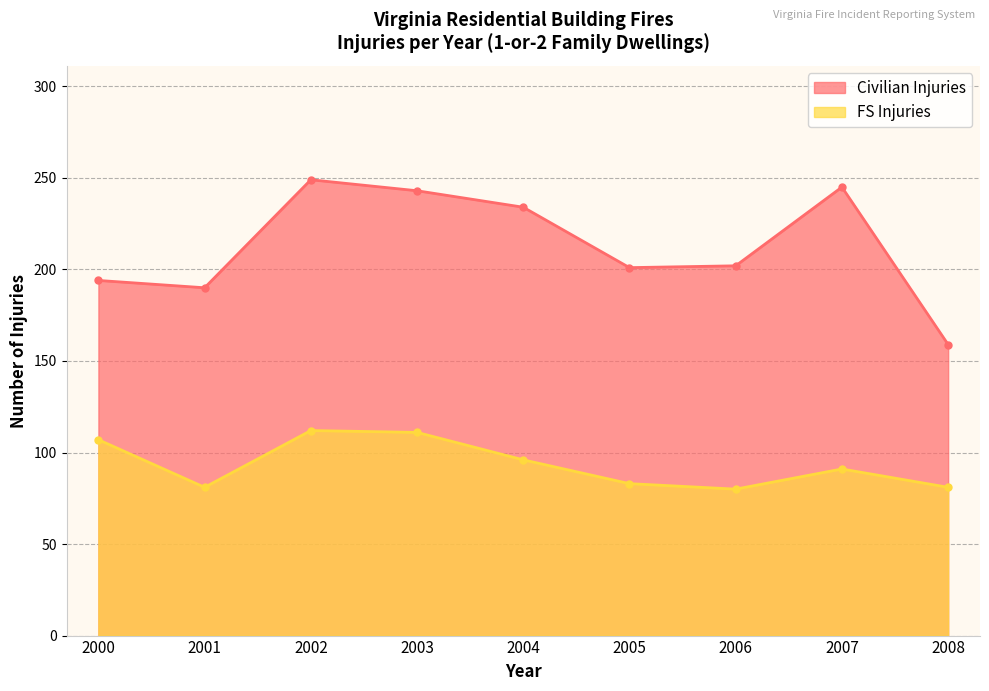

Reading right to left, transcribe all the data shown in this chart.

Civilian Injuries: 159	245	202	201	234	243	249	190	194
FS Injuries: 81	91	80	83	96	111	112	81	107